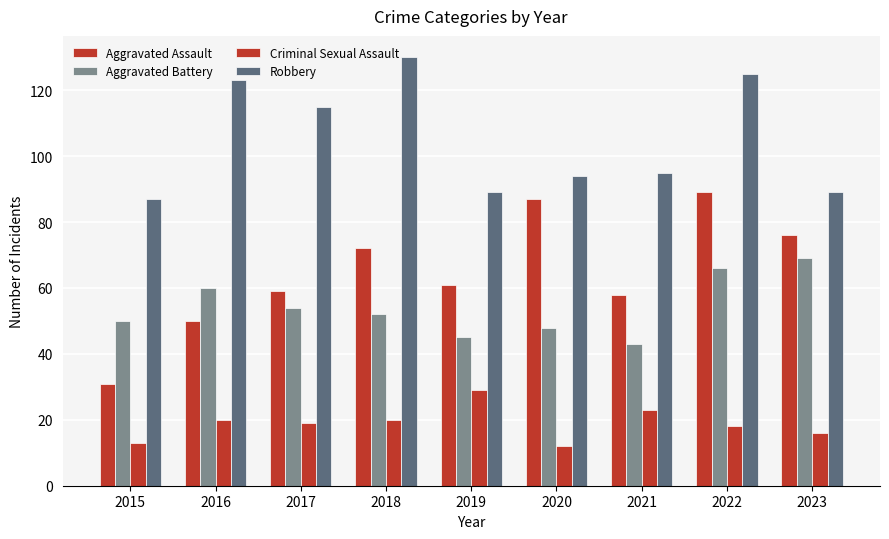

How many bars are there in each group?

4